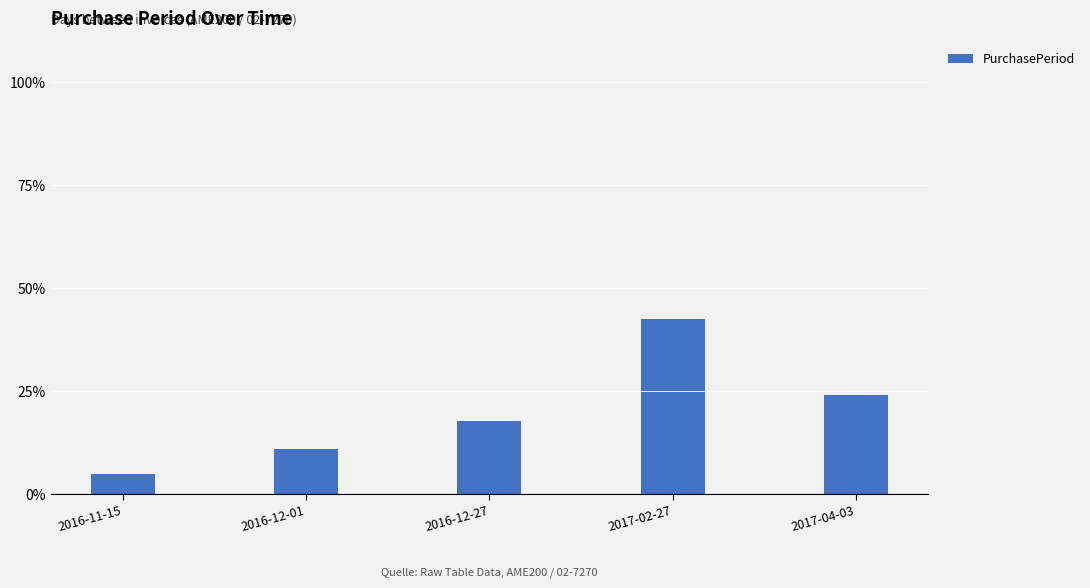

What is the change in value from 2016-11-15 to 2016-12-01?

+6.2